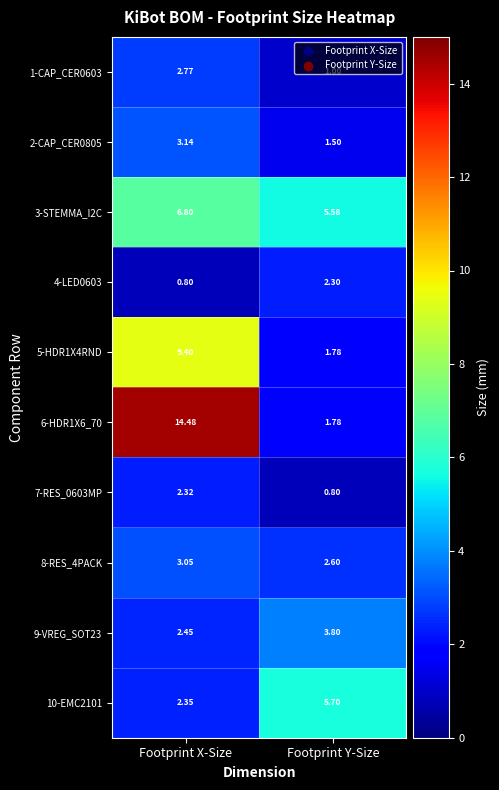

List the labels in order of 2-CAP_CER0805 value, smallest first.

Footprint Y-Size, Footprint X-Size